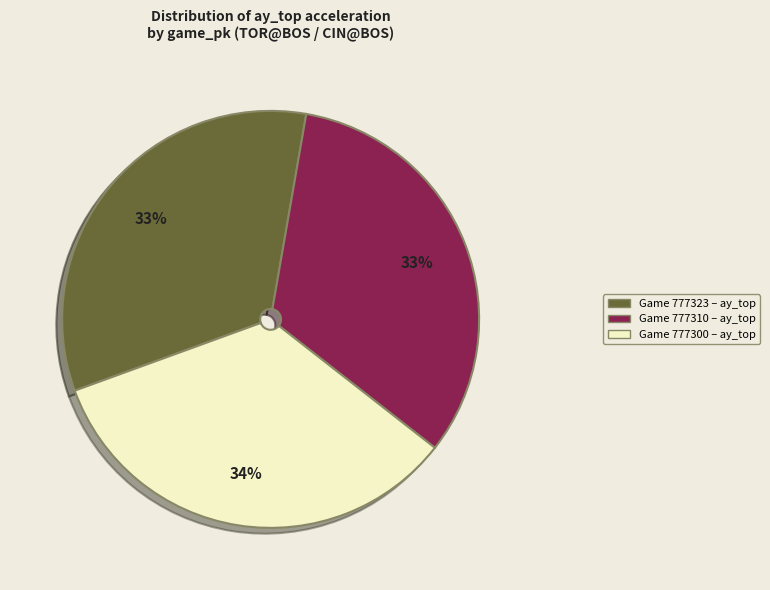

To the nearest percent, what is the difference between the largest and smallest slice percentages?

1%